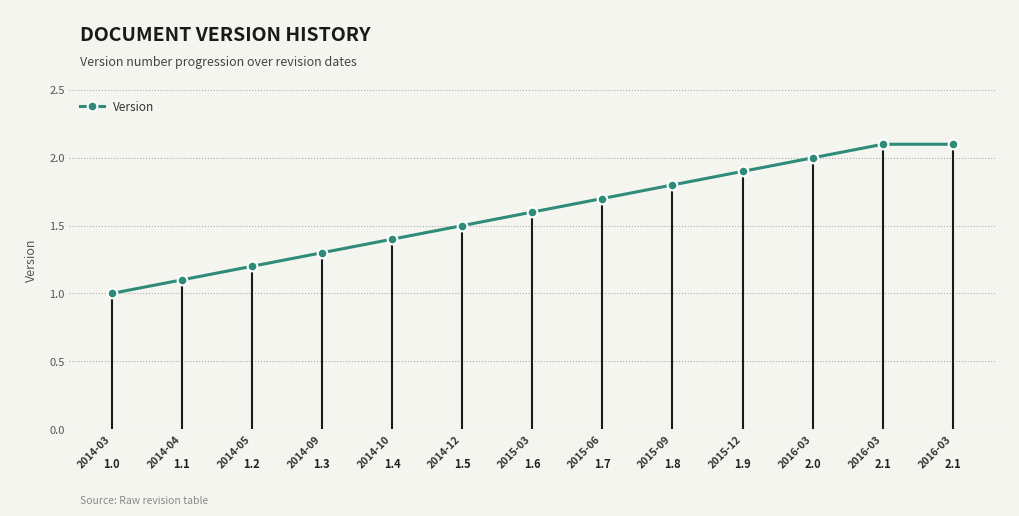

List the labels in order of value, largest first.

2016-03, 2016-03, 2016-03, 2015-12, 2015-09, 2015-06, 2015-03, 2014-12, 2014-10, 2014-09, 2014-05, 2014-04, 2014-03